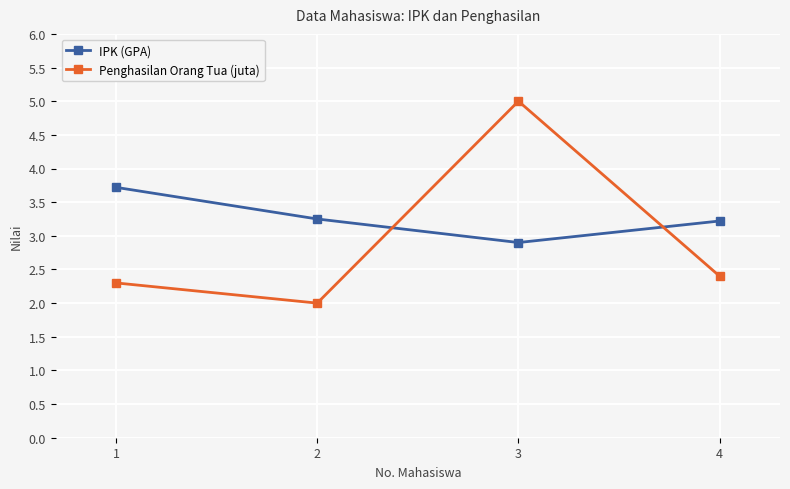

How many times do Penghasilan Orang Tua (juta) and IPK (GPA) cross each other?

2